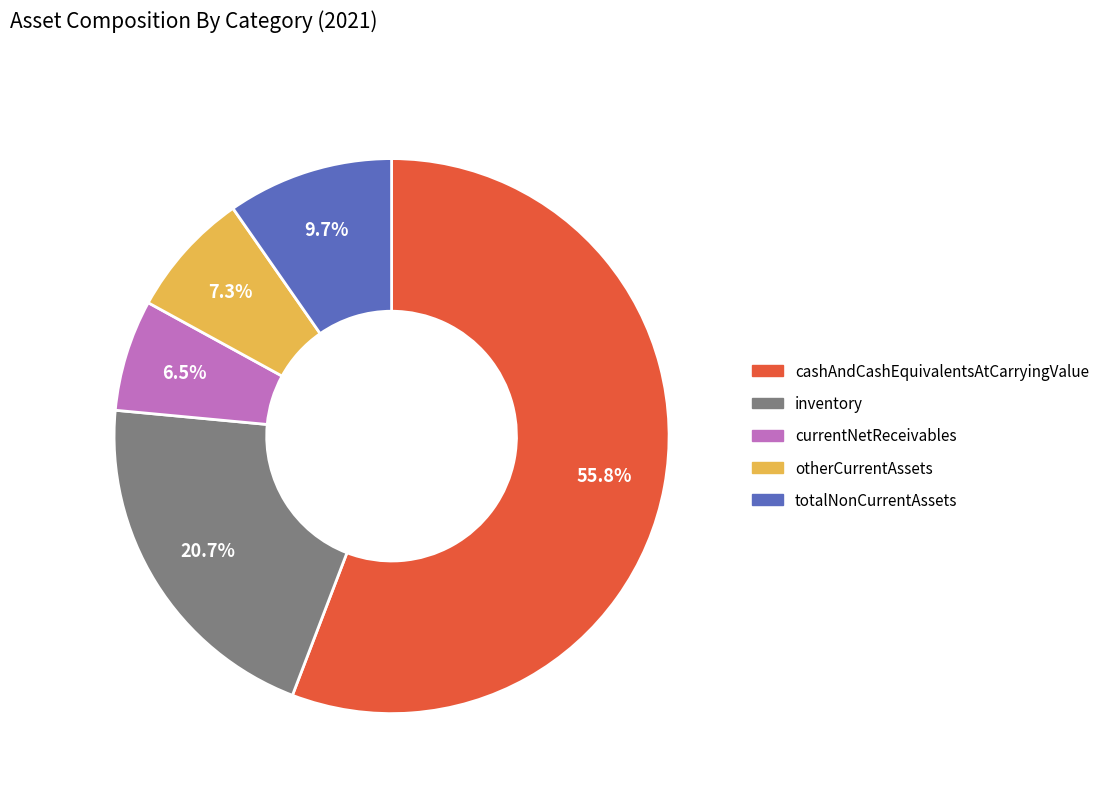

Is there any slice that represents more than half of the pie?

Yes